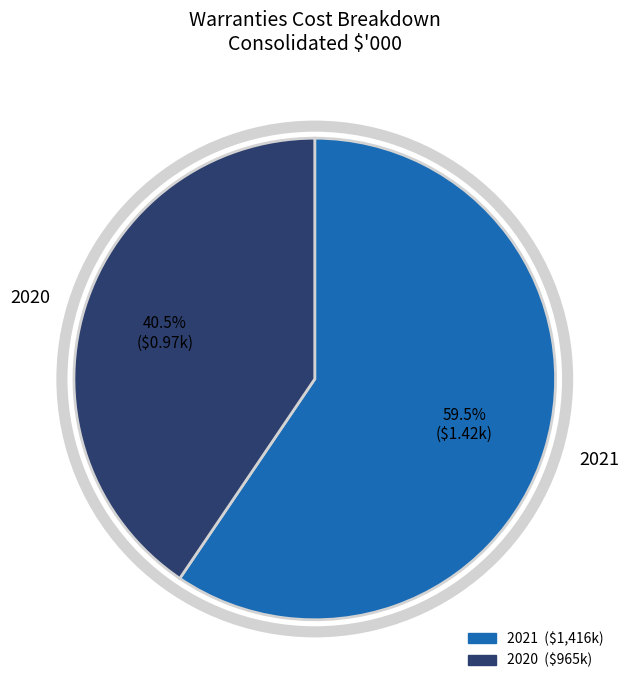

Count the number of slices in the pie.

2